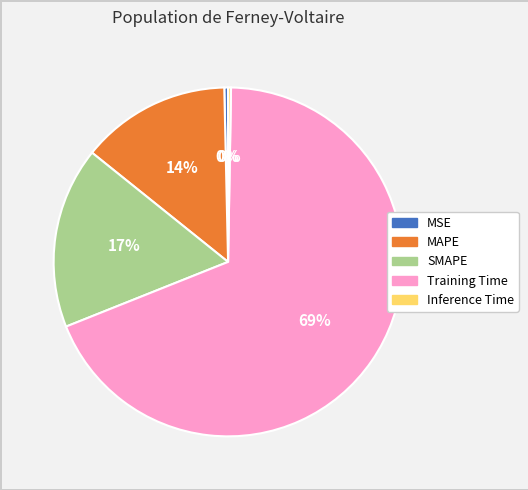

Do SMAPE and Training Time together represent more than half of the pie?

Yes